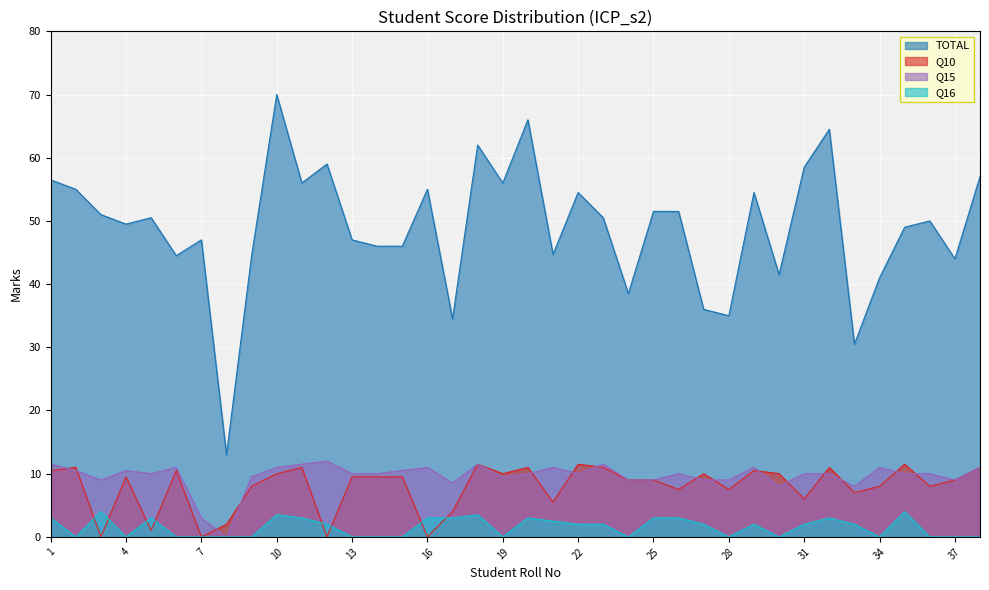

What are all the series names shown in the legend?

TOTAL, Q10, Q15, Q16